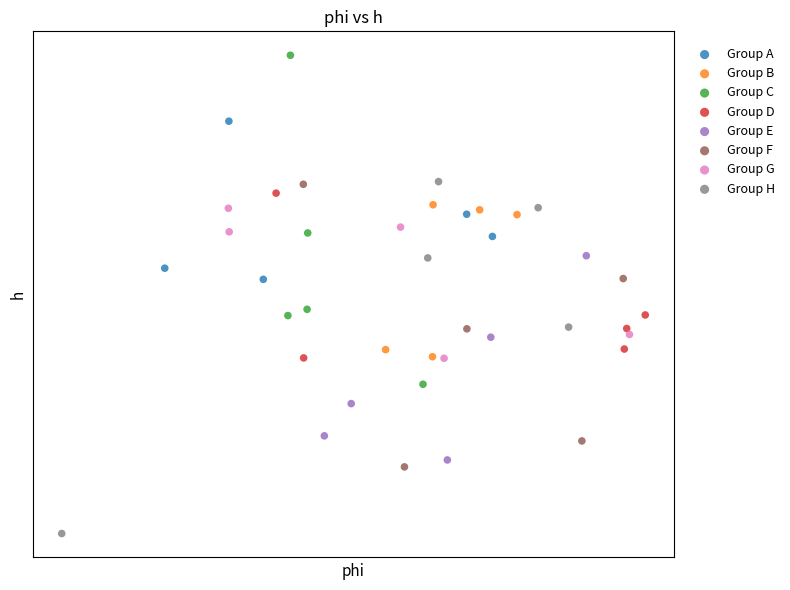

Which series contains the lowest Y value?

Group H